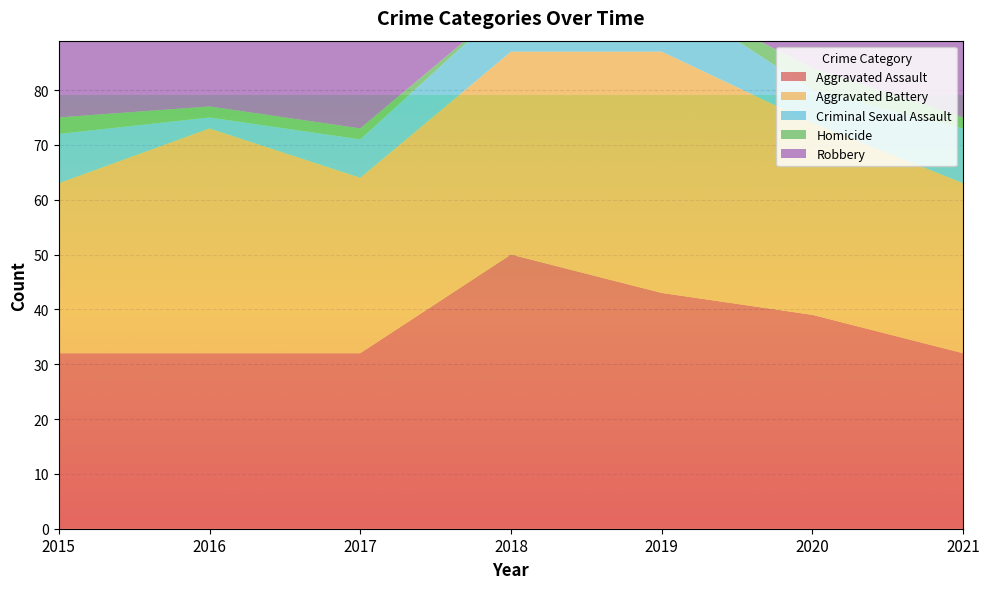

Reading right to left, what are all the values shown in this chart?

Aggravated Assault: 2021=32	2020=39	2019=43	2018=50	2017=32	2016=32	2015=32
Aggravated Battery: 2021=31	2020=35	2019=44	2018=37	2017=32	2016=41	2015=31
Criminal Sexual Assault: 2021=10	2020=6	2019=11	2018=9	2017=7	2016=2	2015=9
Homicide: 2021=2	2020=4	2019=0	2018=0	2017=2	2016=2	2015=3
Robbery: 2021=59	2020=40	2019=17	2018=33	2017=55	2016=69	2015=41